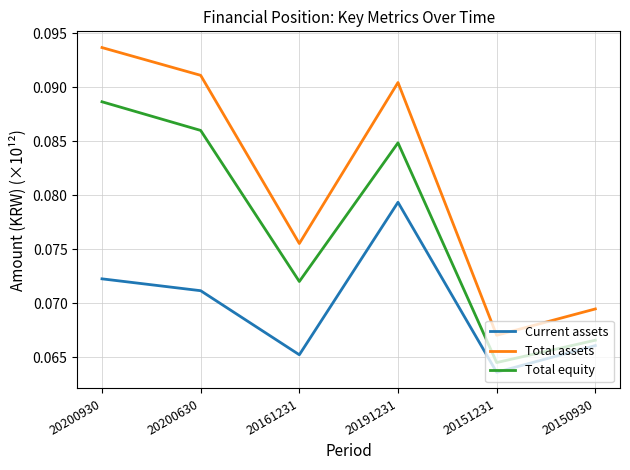

What position from the right is 20200930?

6